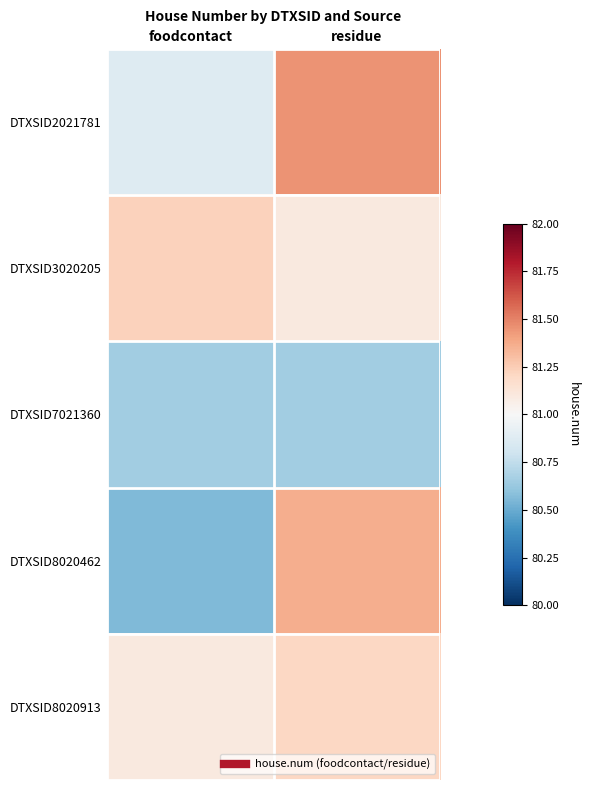

What is the total value across all series at foodcontact?

404.4